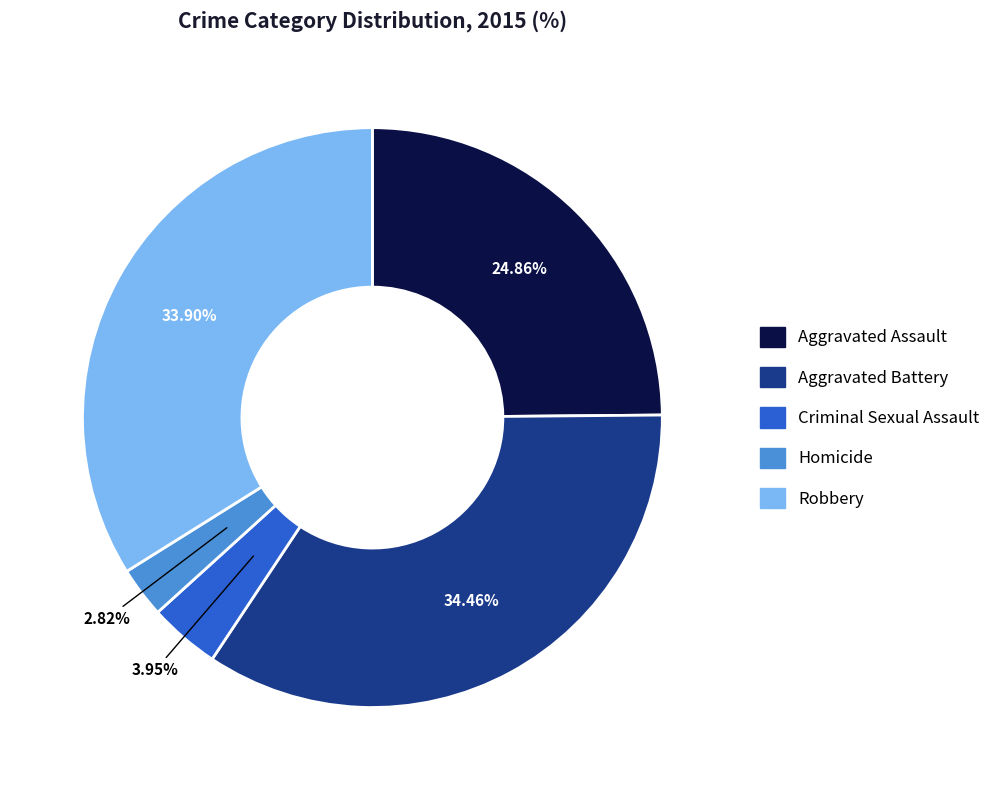

Count the number of slices in the pie.

5